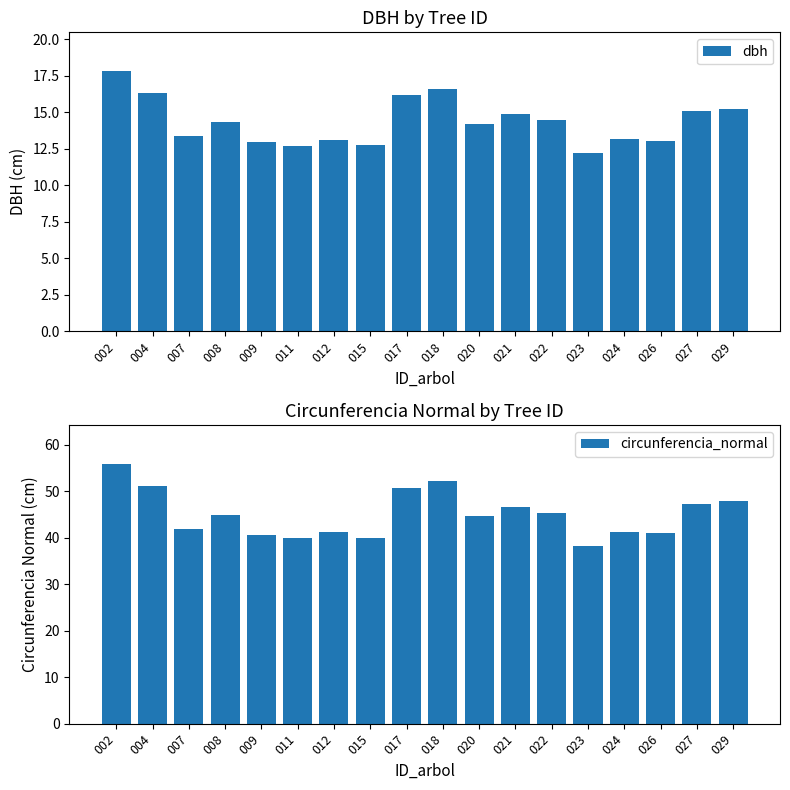

What is the approximate value of circunferencia_normal at 027?

47.3